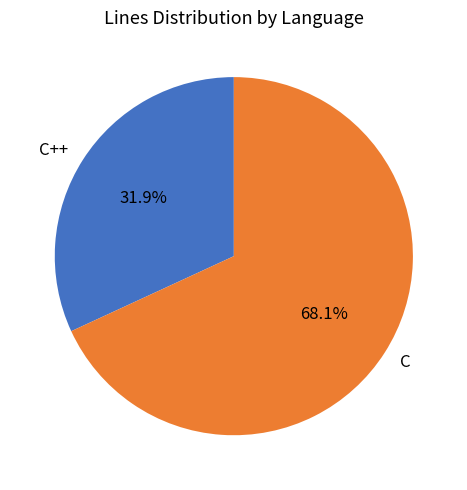

To the nearest percent, what is the combined percentage of C and C++?

100%